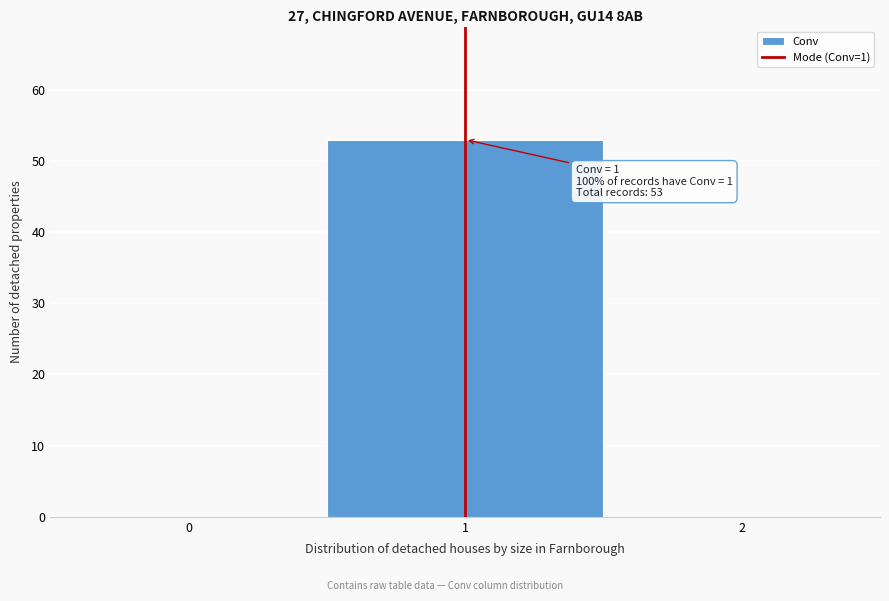

Which range on the x-axis has the tallest bar?

0.5 to 1.5